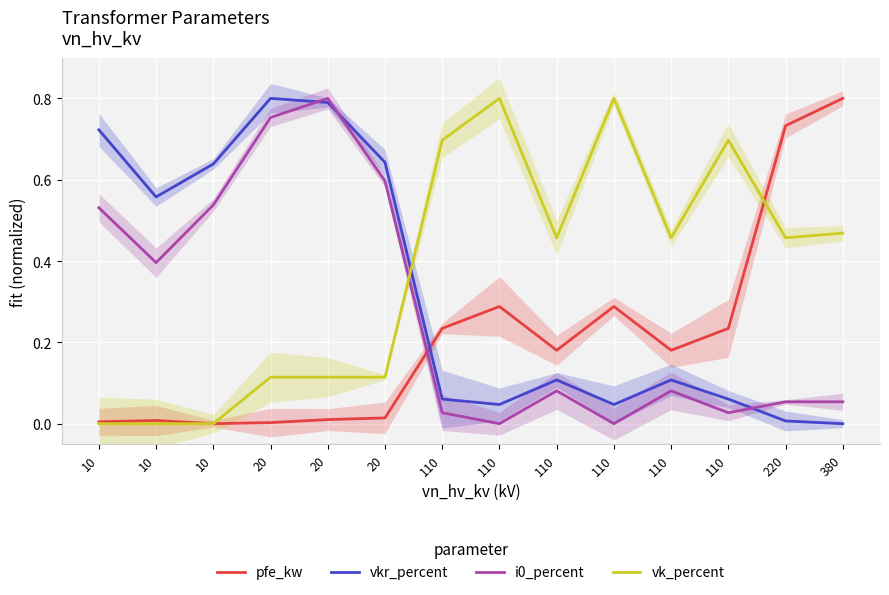

Rank the series by their average value, from highest to lowest.

vk_percent, vkr_percent, i0_percent, pfe_kw